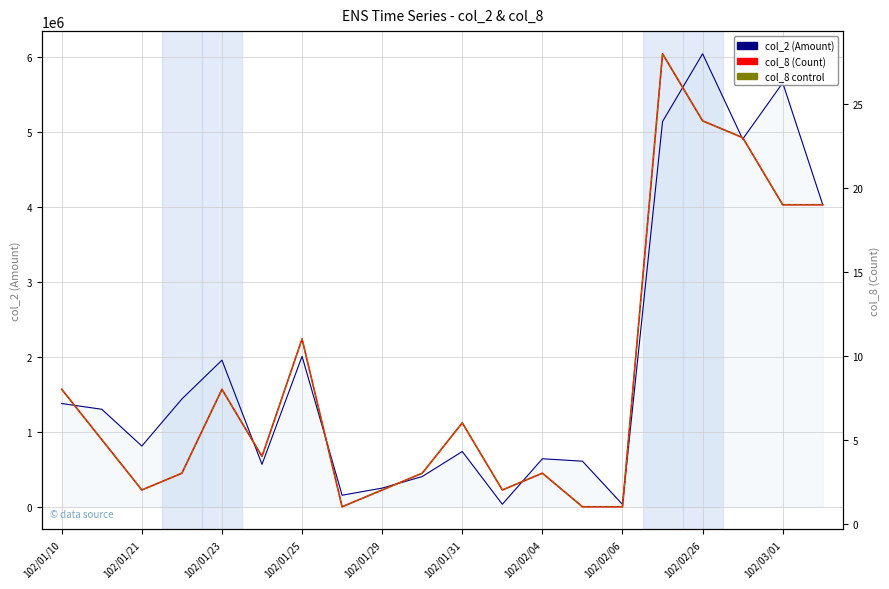

True or false: col_8 control and col_8 (Count) intersect in this chart.

False